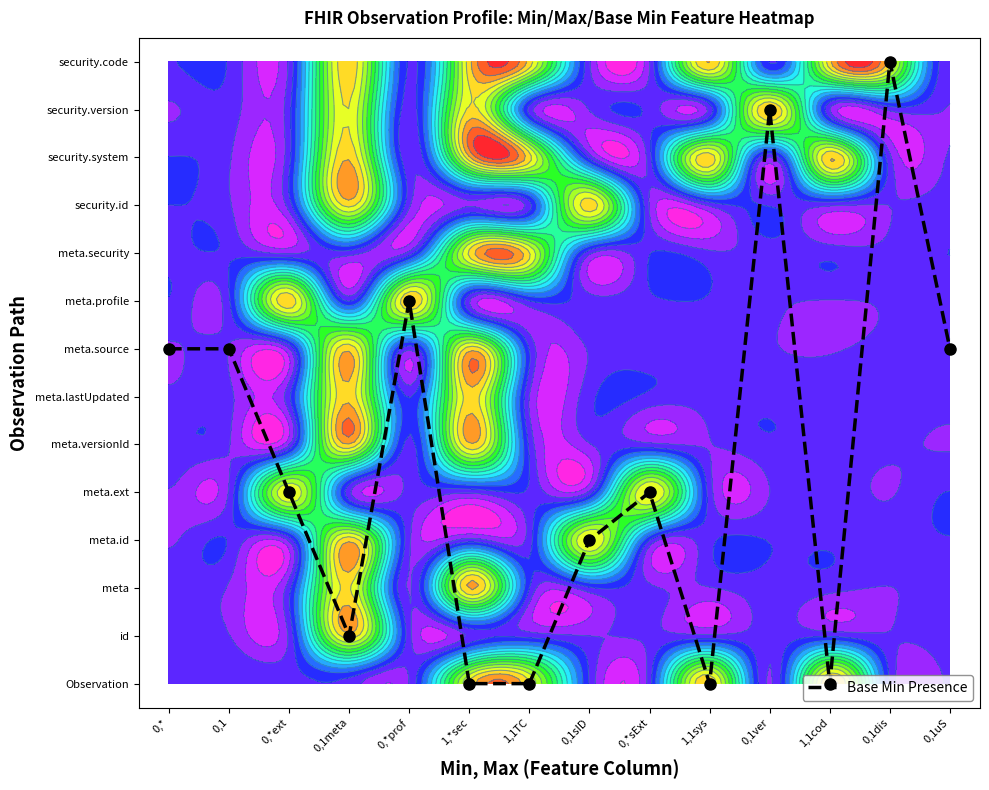

What is the difference between the values at 1,1sys and 0,1dis?

13